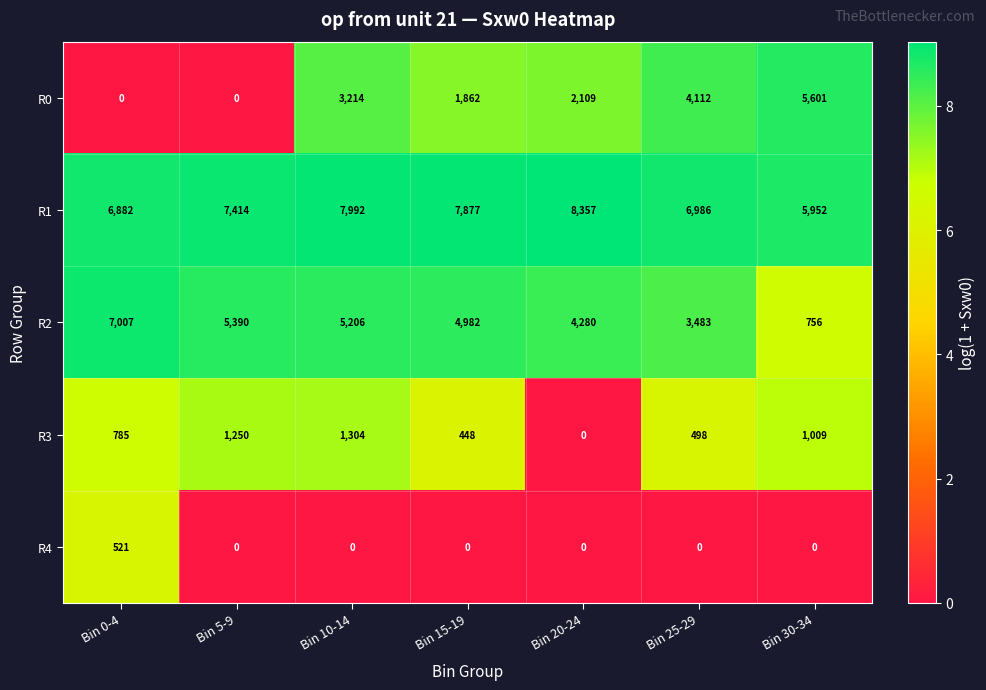

Between Bin 5-9 and Bin 10-14, which series saw the biggest shift?

R0